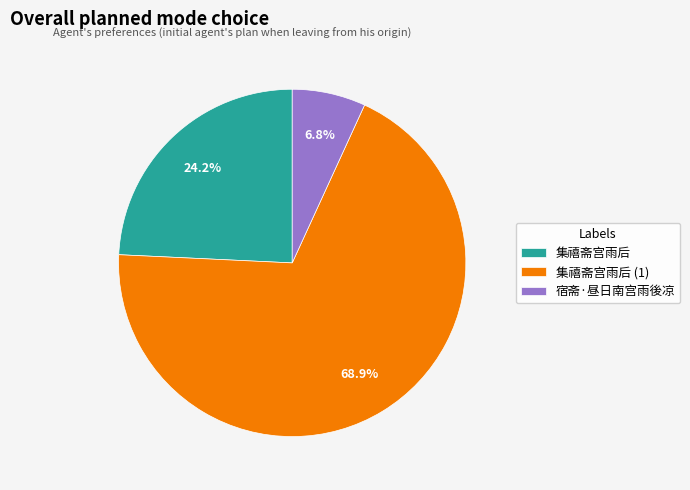

To the nearest percent, what is the average slice percentage?

33%